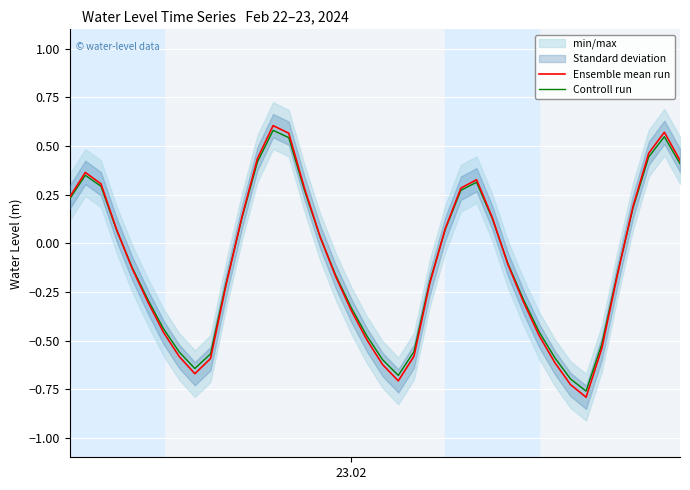

What is the average value of the Controll run series?

-0.1